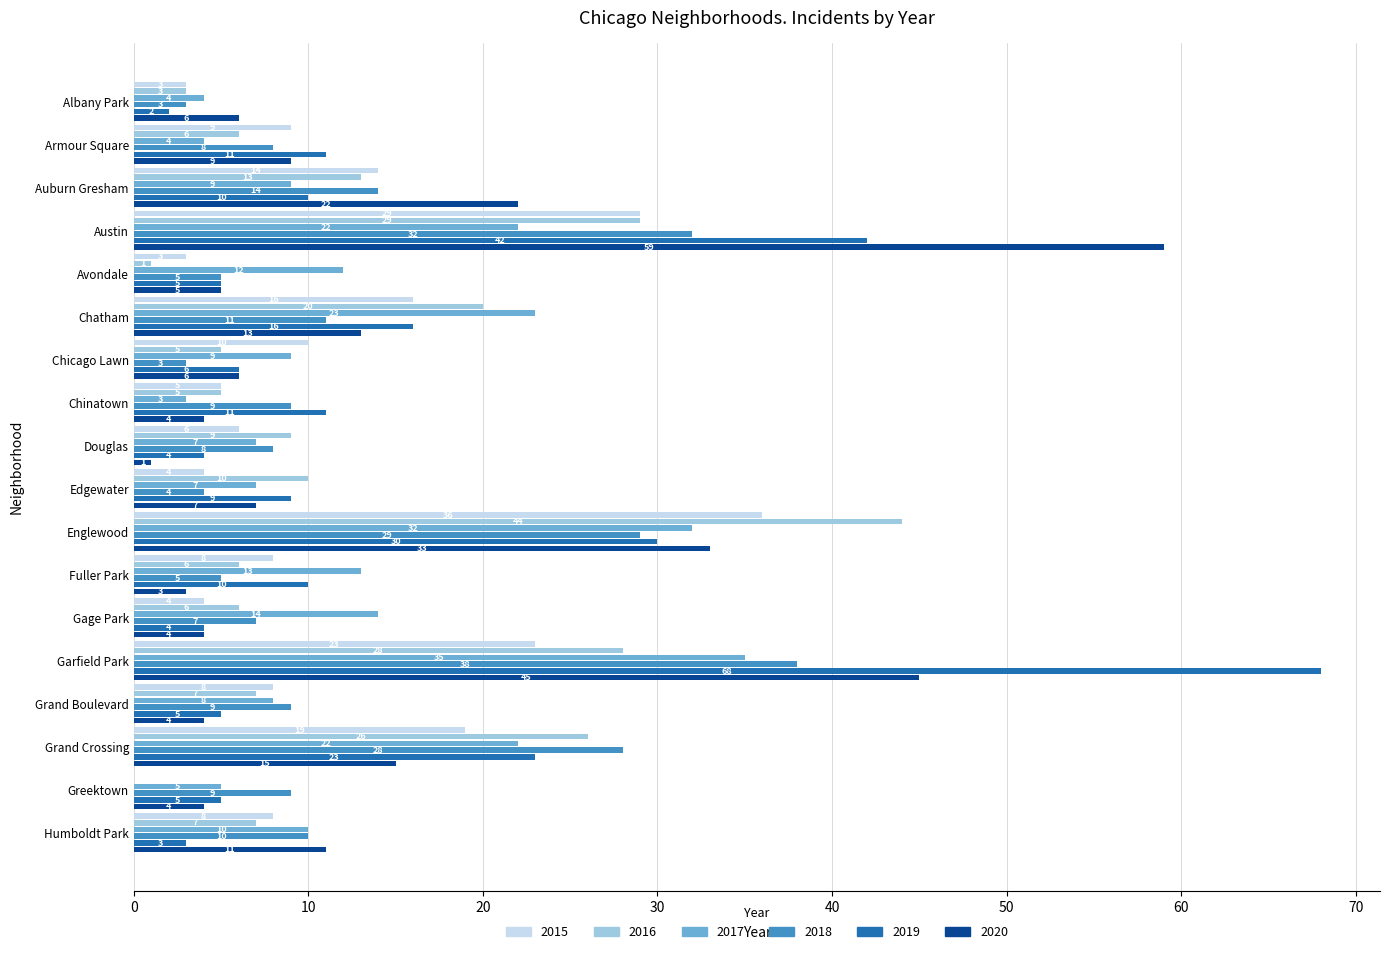

Which series changed the most between Auburn Gresham and Avondale?

2020